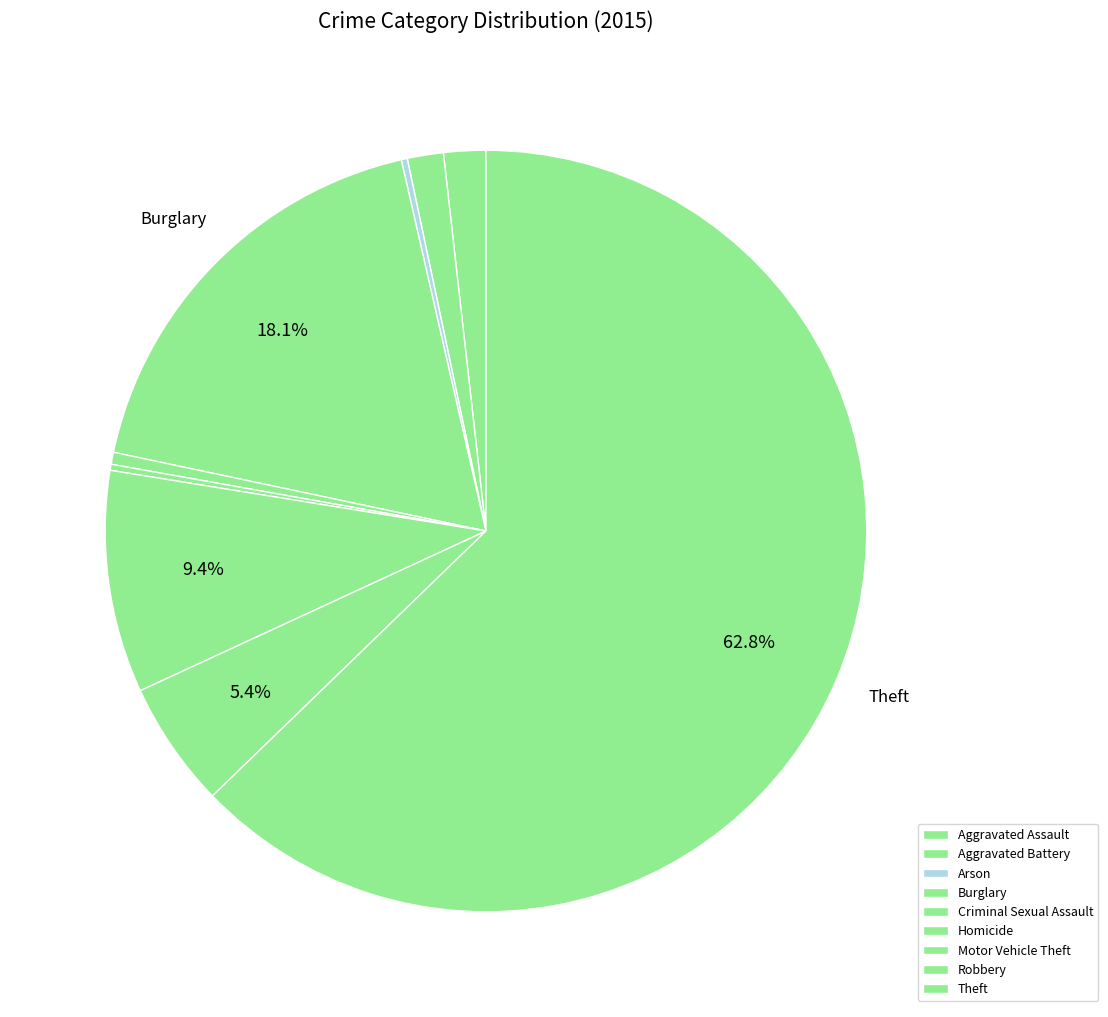

Which slice is the largest?

Theft